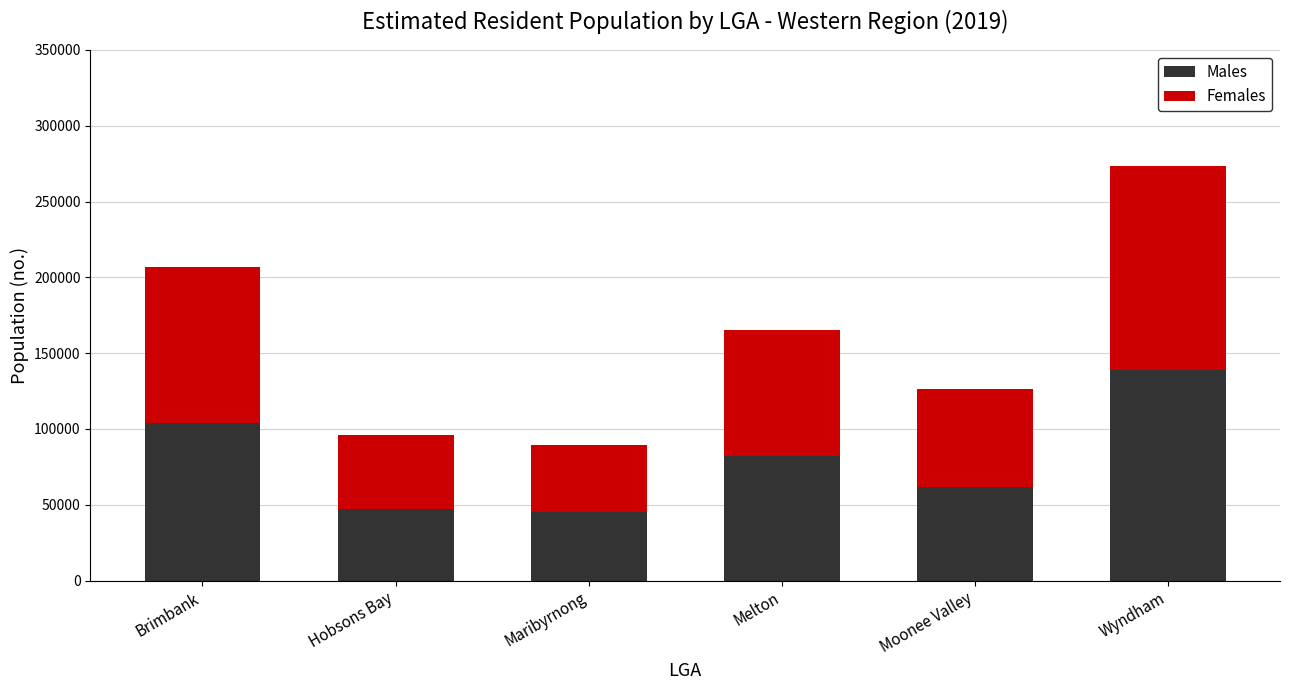

Is it true that Males equals 104242 at Brimbank?

True